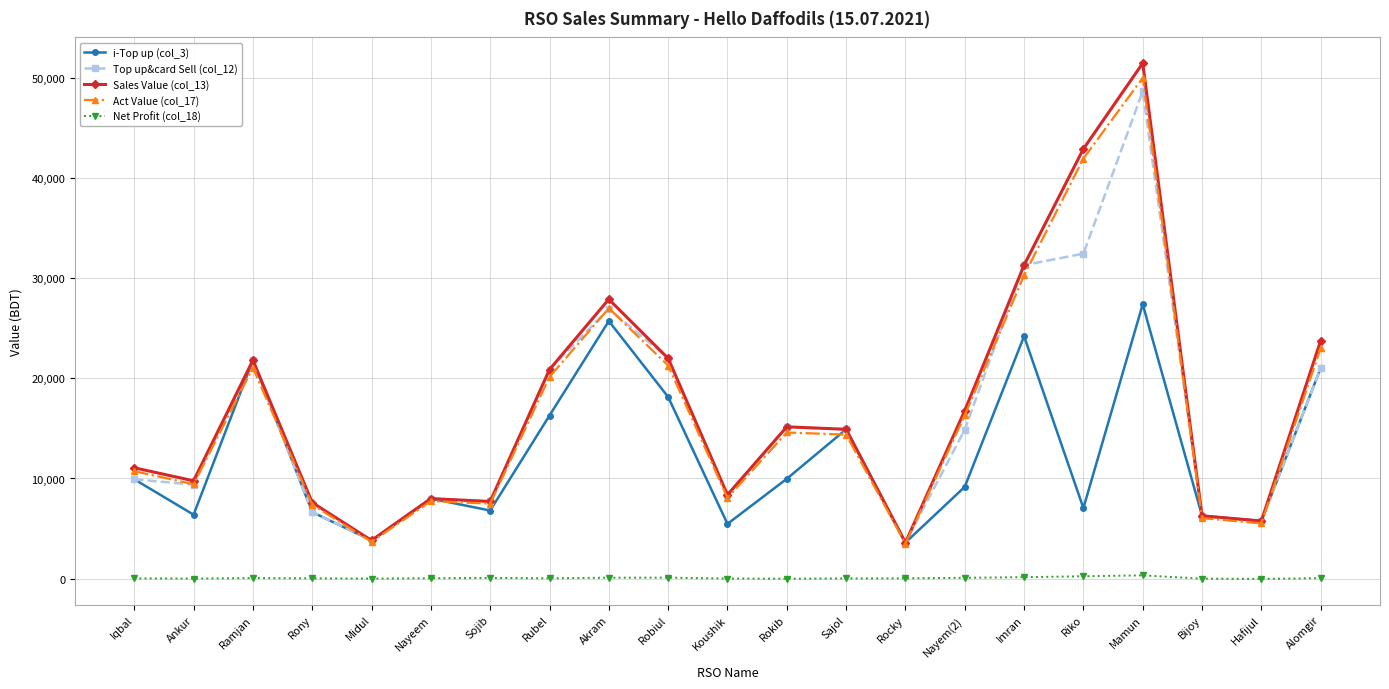

At which category is the sum across all series the highest?

Mamun